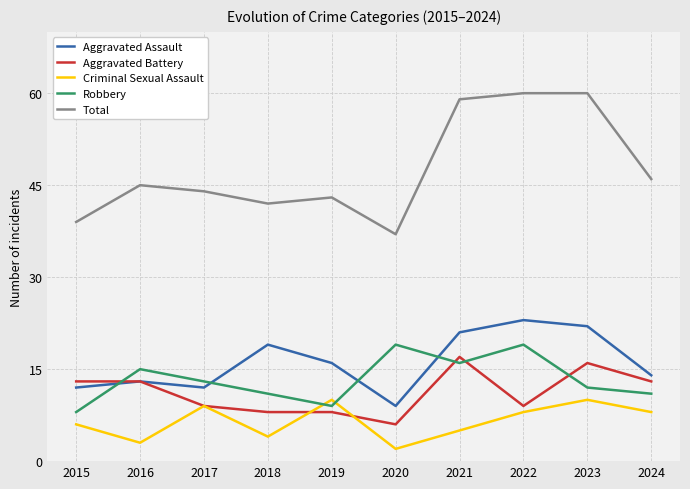

At which label does Criminal Sexual Assault first exceed 8?

2017